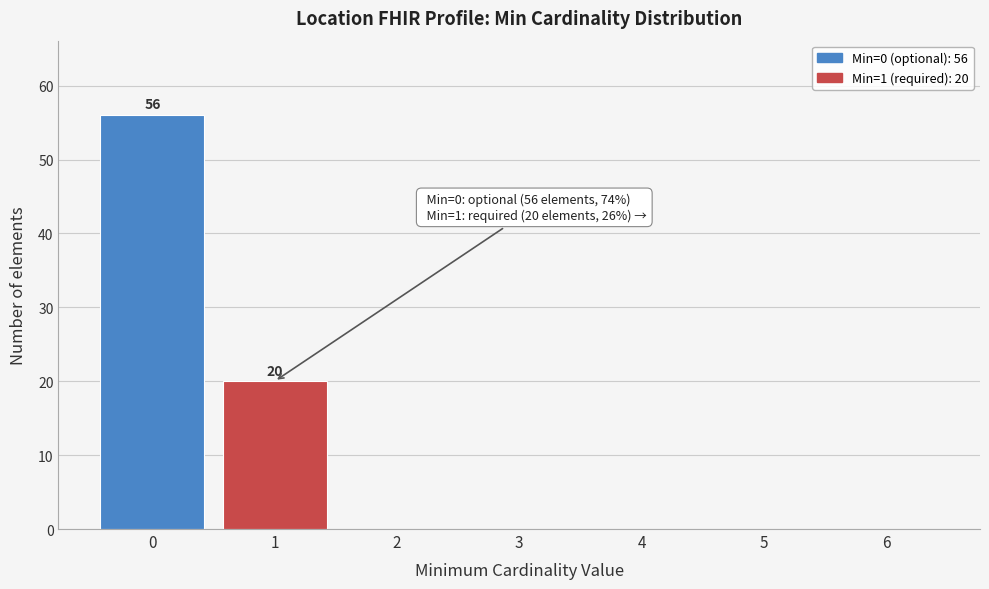

Reading right to left, transcribe all the data shown in this chart.

6=0	5=0	4=0	3=0	2=0	1=20	0=56